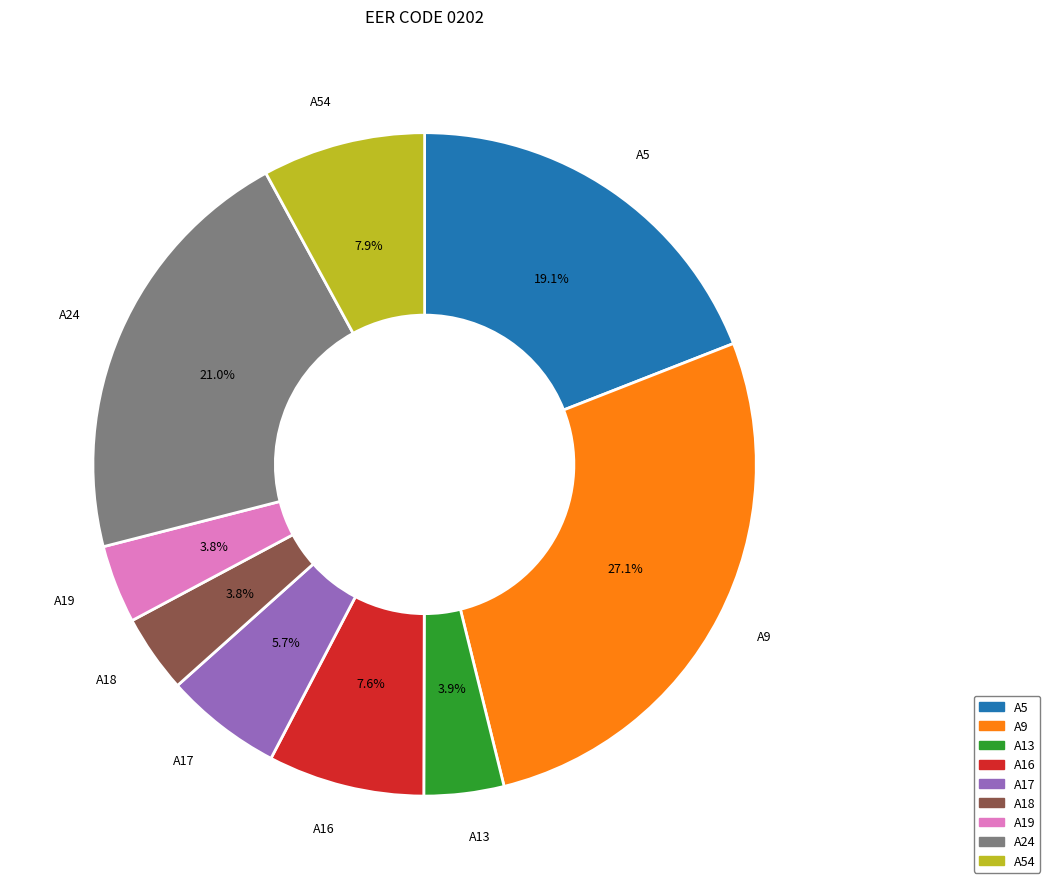

To the nearest percent, what is the average slice percentage?

11%